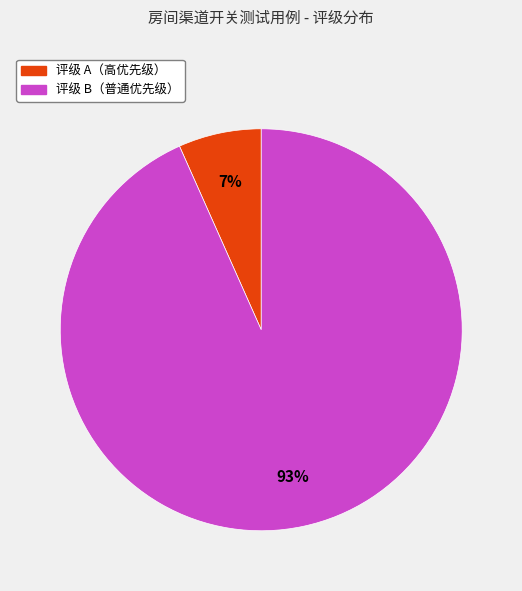

Does any single category account for the majority?

Yes